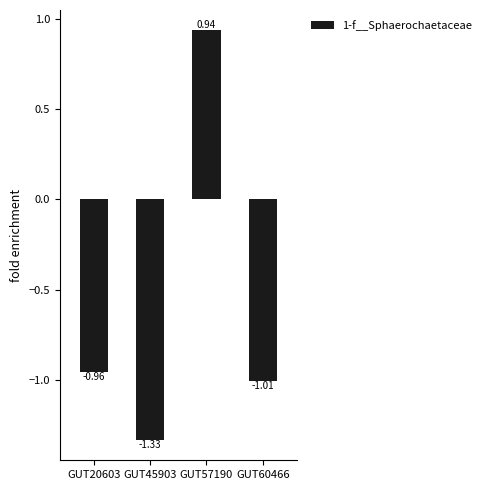

What is the average value?

-0.6